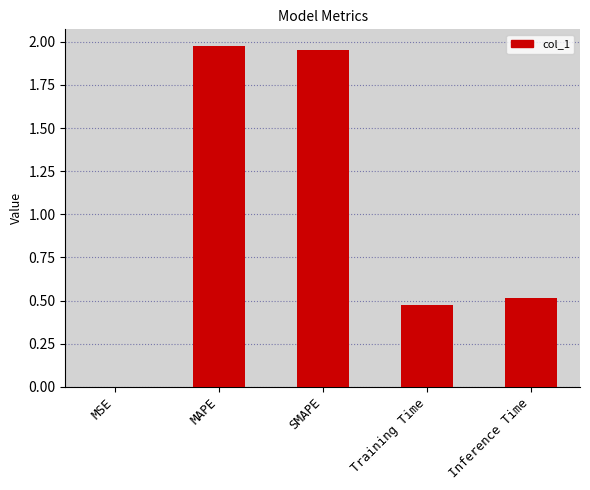

Is it true that the value at Inference Time is 0.5?

True